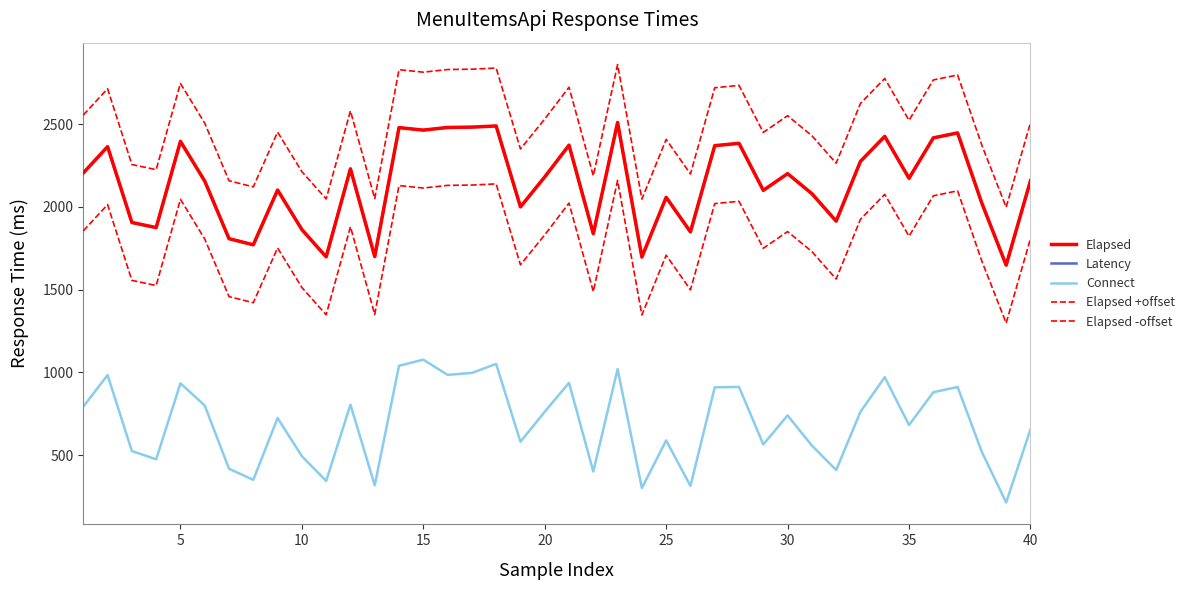

How many interior local valleys does the Elapsed series have?

13